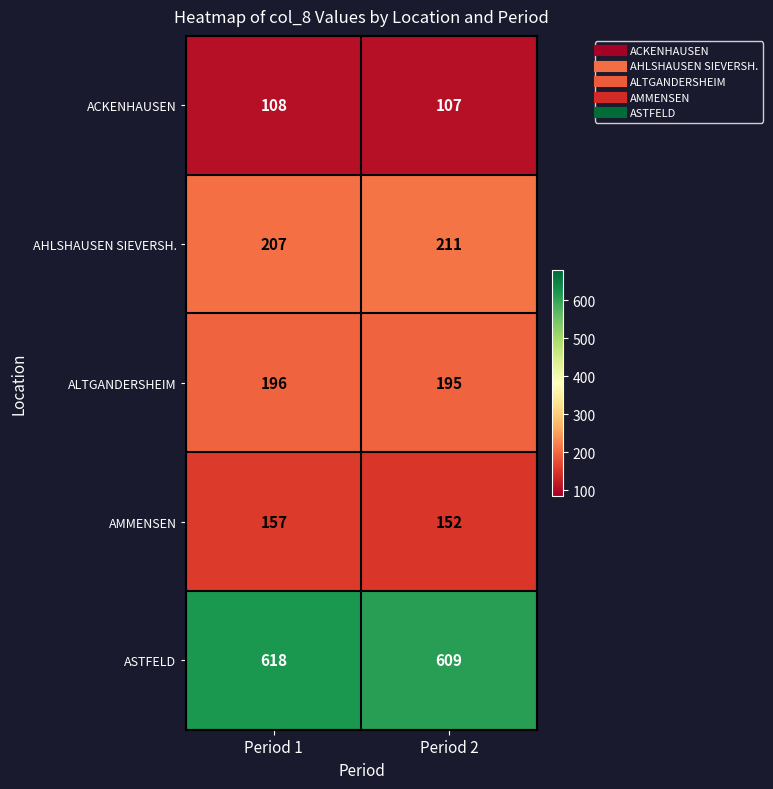

Is the value of AHLSHAUSEN SIEVERSH. at Period 2 greater than the value of ACKENHAUSEN at Period 2?

Yes